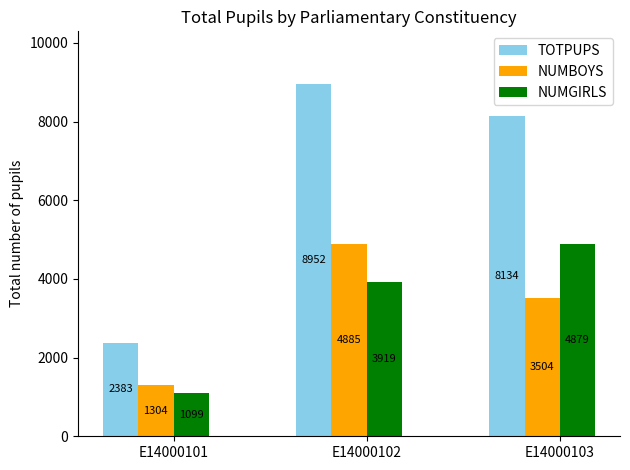

Is it true that NUMBOYS equals 2204 at E14000103?

False